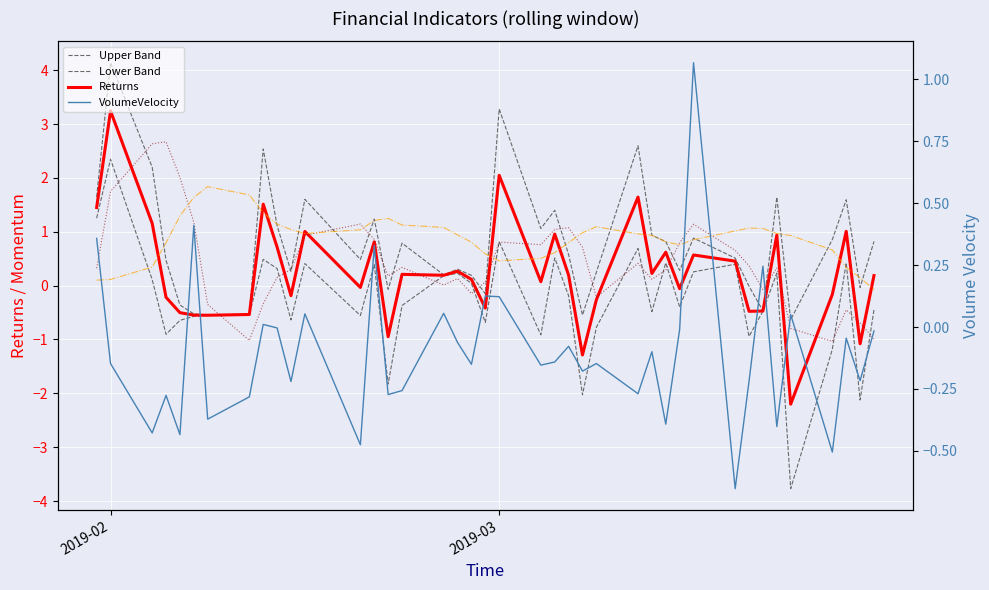

Reading left to right, extract all data points from this chart.

Upper Band: 1.6	4.1	2.2	0.5	-0.4	-0.5	-0.5	-0.5	2.5	1.1	0.3	1.6	0.5	1.2	-0.1	0.8	0.2	0.3	0.2	-0.1	3.3	1.1	1.4	0.6	-0.5	0.2	2.6	0.9	0.8	0.3	0.9	0.5	-0.0	-0.5	1.6	-0.6	0.9	1.6	-0.0	0.8
Lower Band: 1.3	2.3	0.1	-0.9	-0.6	-0.6	-0.6	-0.5	0.5	0.3	-0.6	0.4	-0.6	0.4	-1.8	-0.4	0.2	0.2	0.0	-0.7	0.8	-0.9	0.5	-0.2	-2.0	-0.8	0.7	-0.5	0.4	-0.4	0.3	0.4	-0.9	-0.5	0.2	-3.8	-1.2	0.4	-2.1	-0.4
Returns: 1.5	3.2	1.2	-0.2	-0.5	-0.5	-0.5	-0.5	1.5	0.7	-0.2	1.0	-0.0	0.8	-0.9	0.2	0.2	0.3	0.1	-0.4	2.0	0.1	1.0	0.2	-1.3	-0.3	1.6	0.2	0.6	-0.1	0.6	0.5	-0.5	-0.5	0.9	-2.2	-0.2	1.0	-1.1	0.2
WeekMomentum: 0.3	1.7	2.6	2.7	2.0	1.2	-0.3	-1.0	-0.3	0.2	0.3	0.9	1.1	0.9	0.2	0.3	0.0	0.1	-0.1	0.1	0.8	0.8	1.0	1.1	0.7	-0.2	0.4	0.1	0.3	0.8	1.1	0.7	0.4	-0.1	0.3	-0.8	-1.0	-0.4	-0.7	-1.0
SmaDiffWeekMonth: 0.1	0.1	0.3	0.8	1.3	1.6	1.8	1.7	1.4	1.1	1.0	1.0	1.0	1.2	1.3	1.1	1.1	0.9	0.8	0.6	0.5	0.5	0.6	0.8	1.0	1.1	1.0	0.9	0.8	0.8	0.9	1.0	1.1	1.1	1.0	0.9	0.7	0.3	0.1	-0.1
VolumeVelocity: 0.4	-0.1	-0.4	-0.3	-0.4	0.4	-0.4	-0.3	0.0	-0.0	-0.2	0.1	-0.5	0.3	-0.3	-0.3	0.1	-0.1	-0.2	0.1	0.1	-0.2	-0.1	-0.1	-0.2	-0.1	-0.3	-0.1	-0.4	-0.0	1.1	-0.7	-0.2	0.2	-0.4	0.1	-0.5	-0.0	-0.2	-0.0